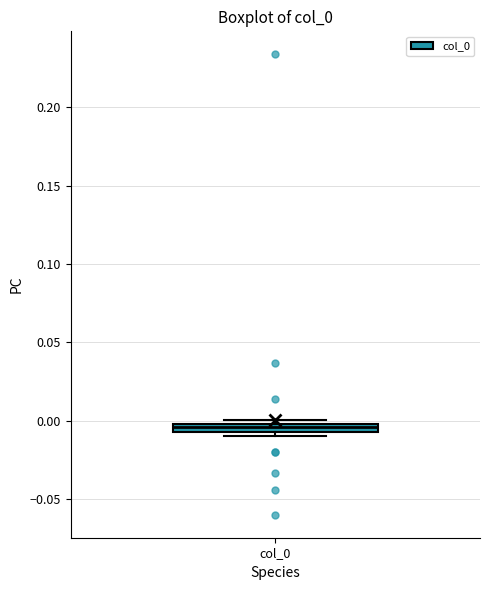

Where is the lower edge of the box for col_0 on the y-axis? The values are not printed on the chart, so give them approximately, as read against the axis.

-0.005